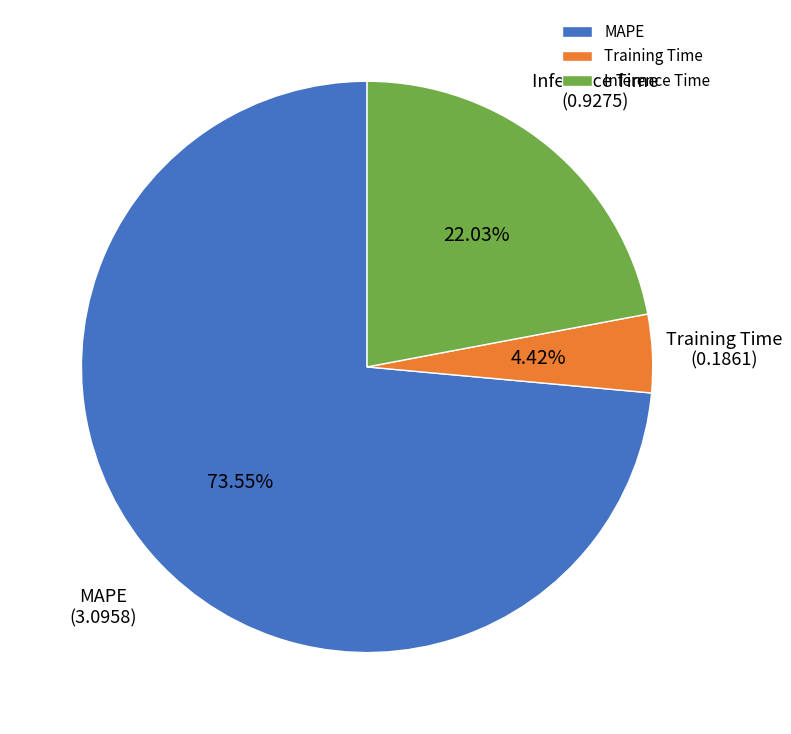

What portion of the pie excludes MAPE?

26.5%